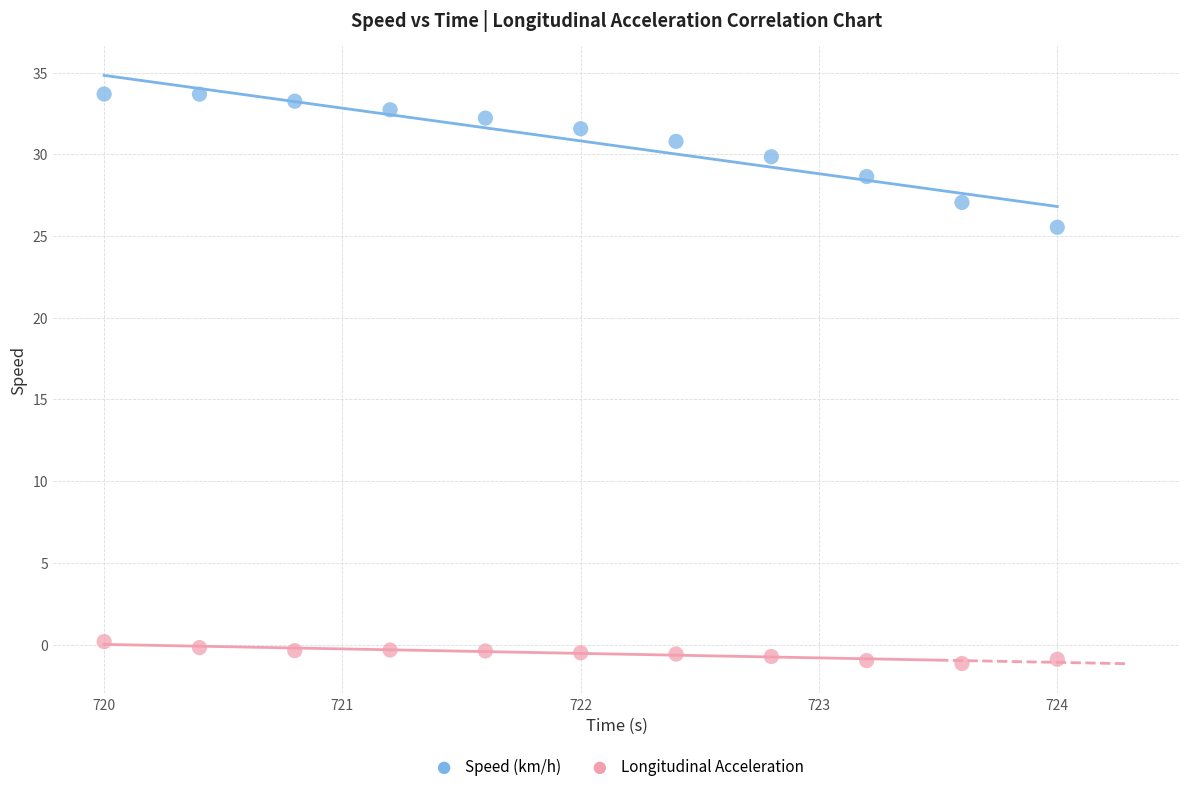

Across all series, what Y value is closest to 16?

25.5